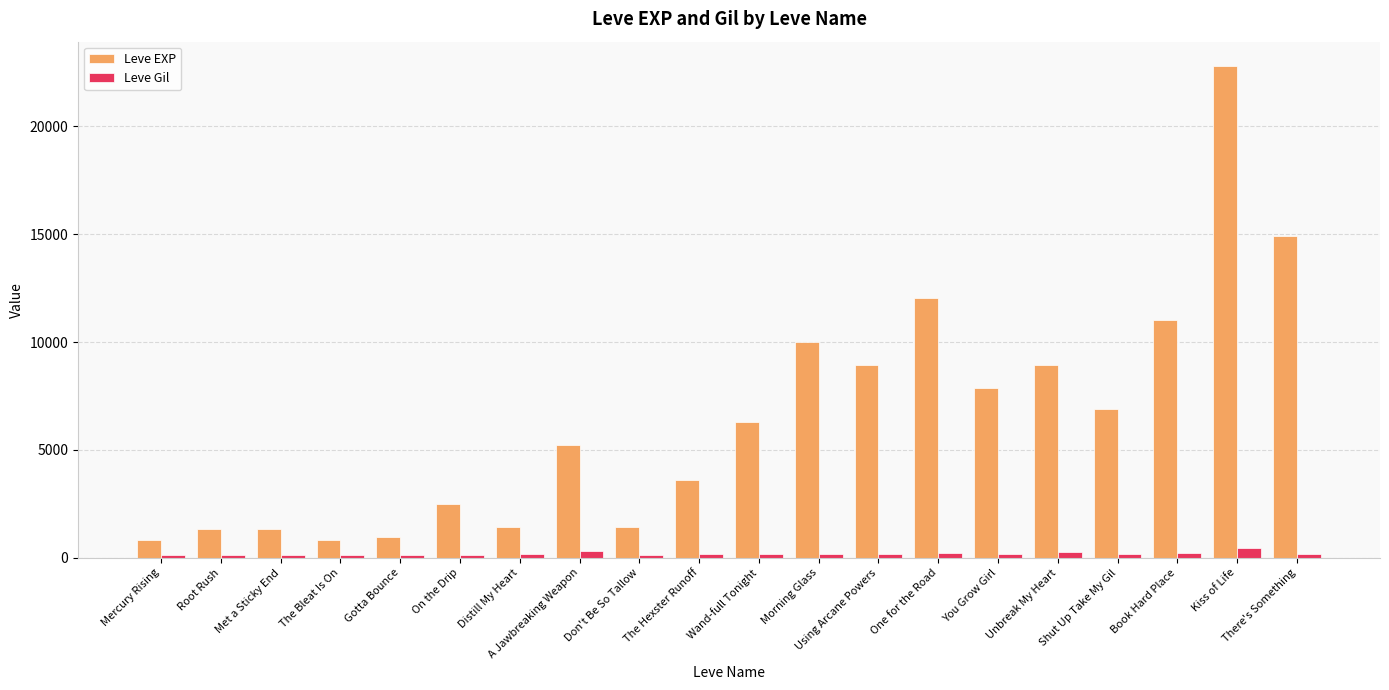

True or false: Leve EXP has a value of 4144 at You Grow Girl.

False